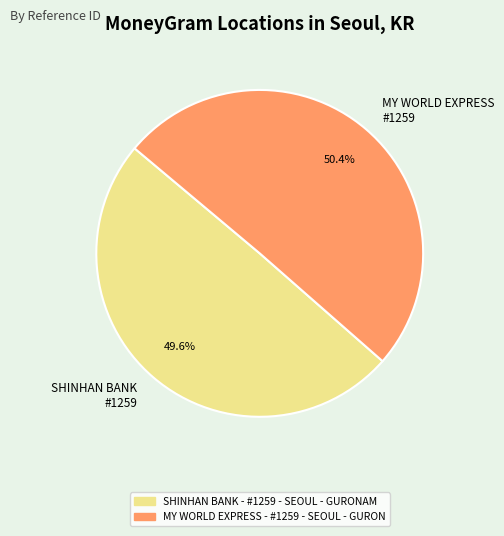

Do MY WORLD EXPRESS #1259 and SHINHAN BANK #1259 together represent more than half of the pie?

Yes